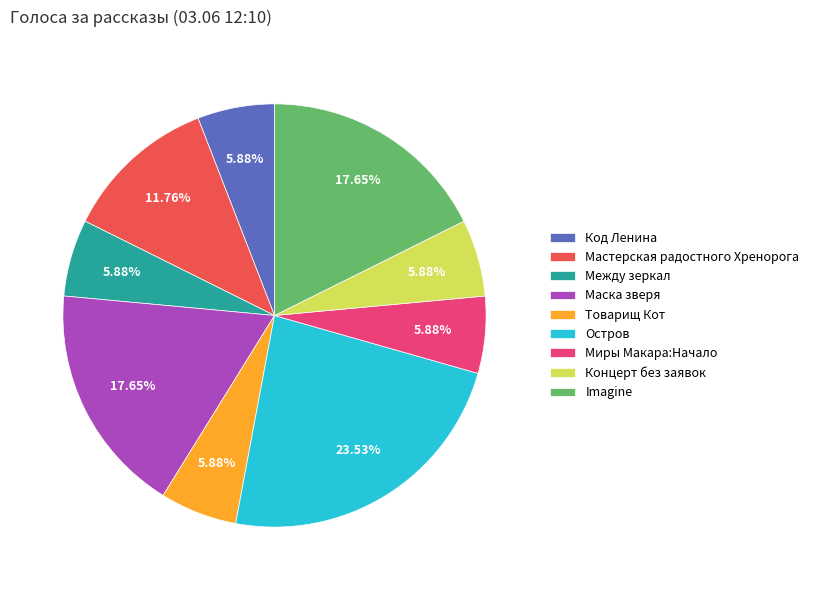

True or false: Миры Макара:Начало accounts for 13% of the total.

False